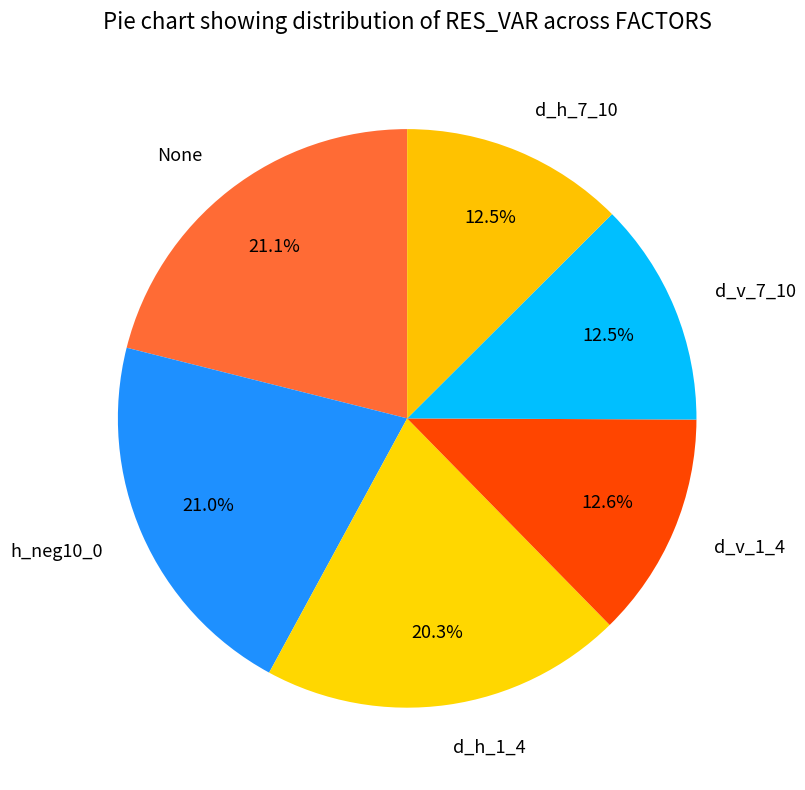

Is it true that d_v_1_4 is 23% of the pie?

False